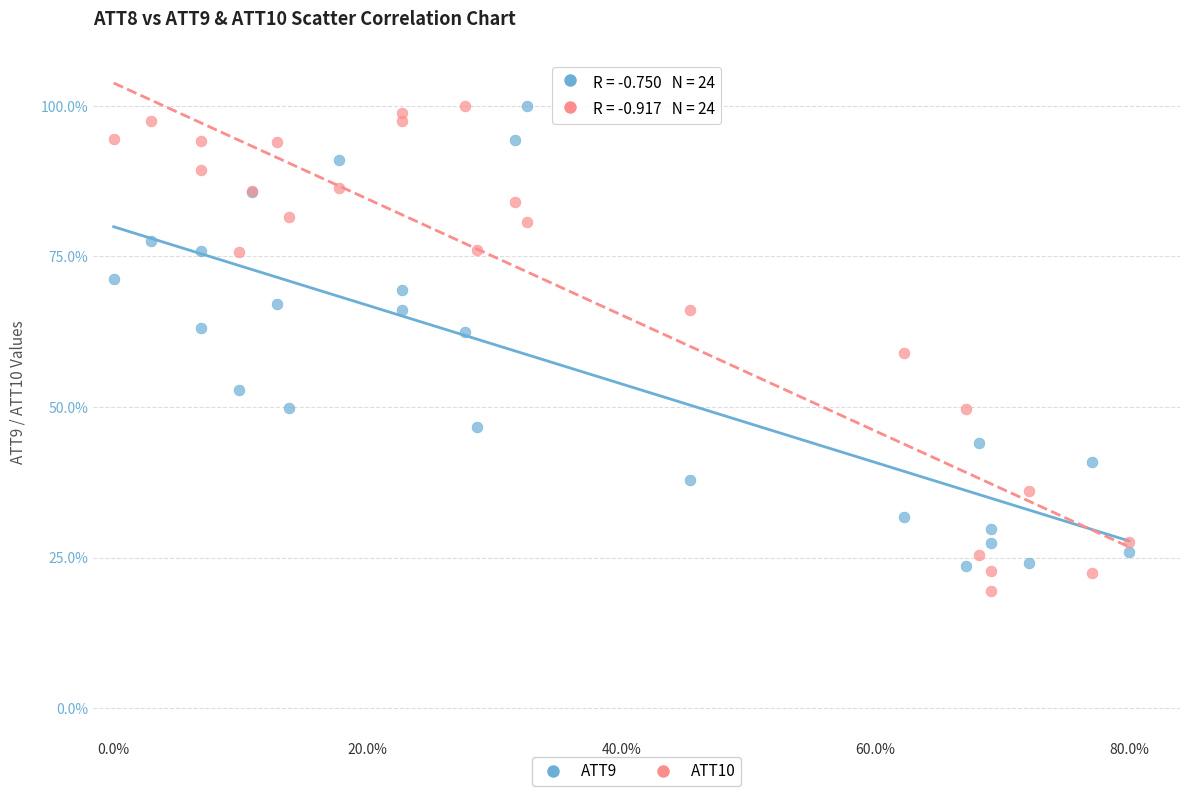

Which series has the largest Y range (max minus min)?

ATT10